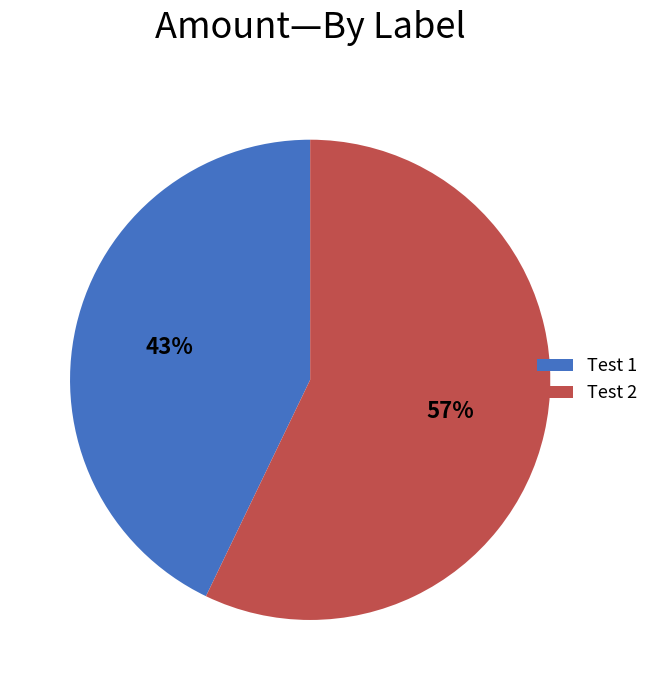

The Test 1 slice represents 43% of the pie. True or false?

True